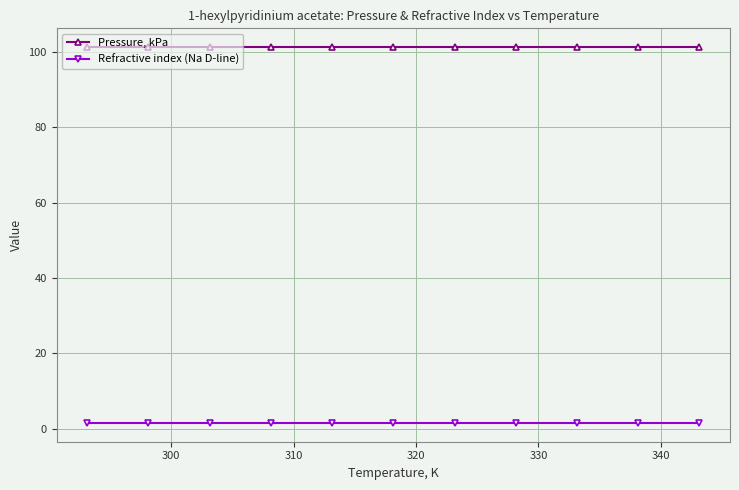

What is the average value of the Refractive index (Na D-line) series?

1.6